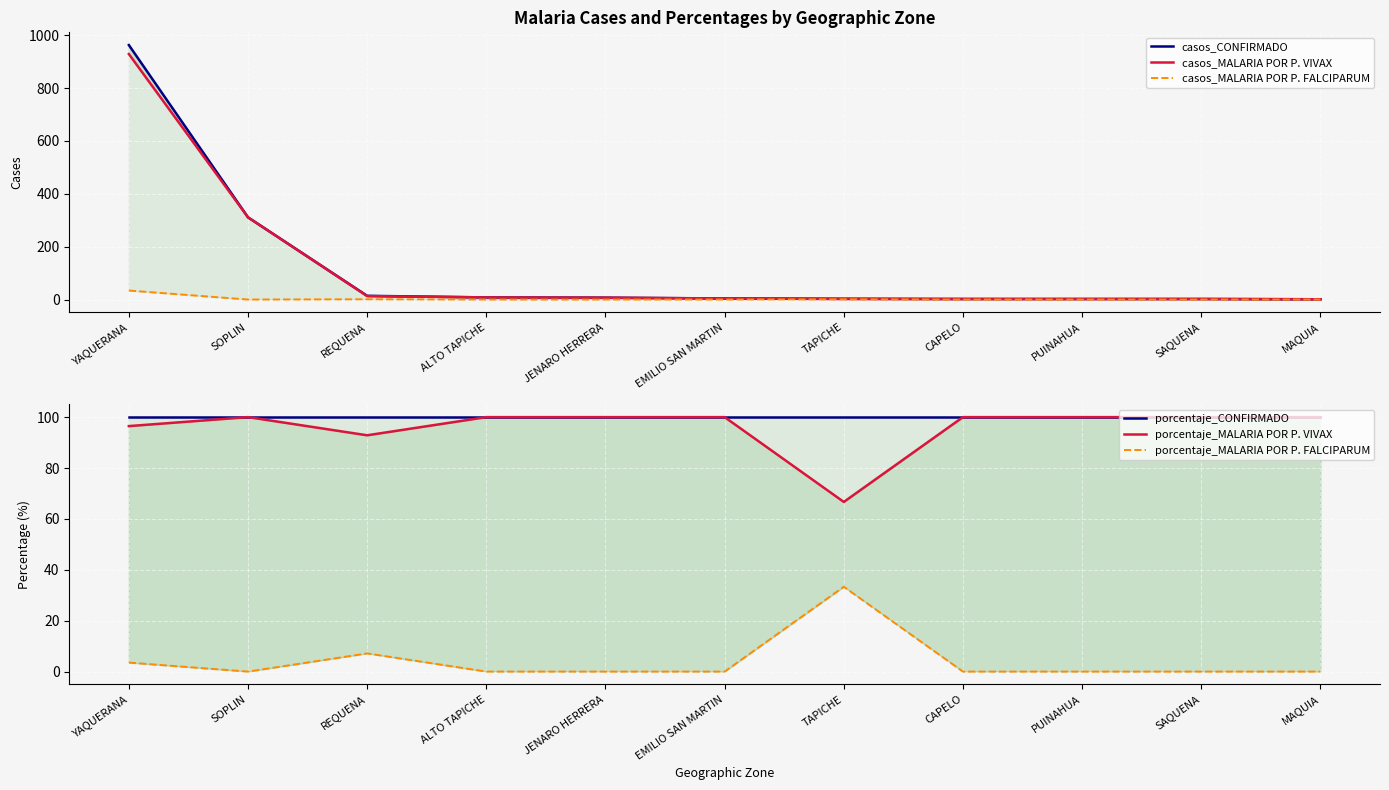

At which label does casos_CONFIRMADO reach its minimum?

MAQUIA